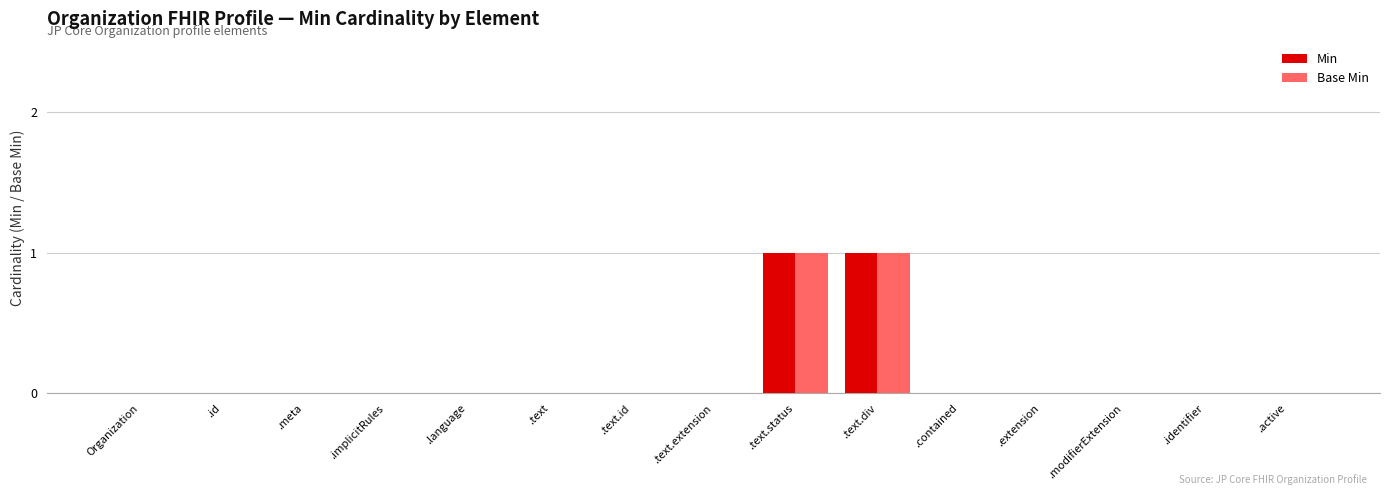

Reading left to right, list all the values displayed in this chart.

Min: Organization=0	.id=0	.meta=0	.implicitRules=0	.language=0	.text=0	.text.id=0	.text.extension=0	.text.status=1	.text.div=1	.contained=0	.extension=0	.modifierExtension=0	.identifier=0	.active=0
Base Min: Organization=0	.id=0	.meta=0	.implicitRules=0	.language=0	.text=0	.text.id=0	.text.extension=0	.text.status=1	.text.div=1	.contained=0	.extension=0	.modifierExtension=0	.identifier=0	.active=0